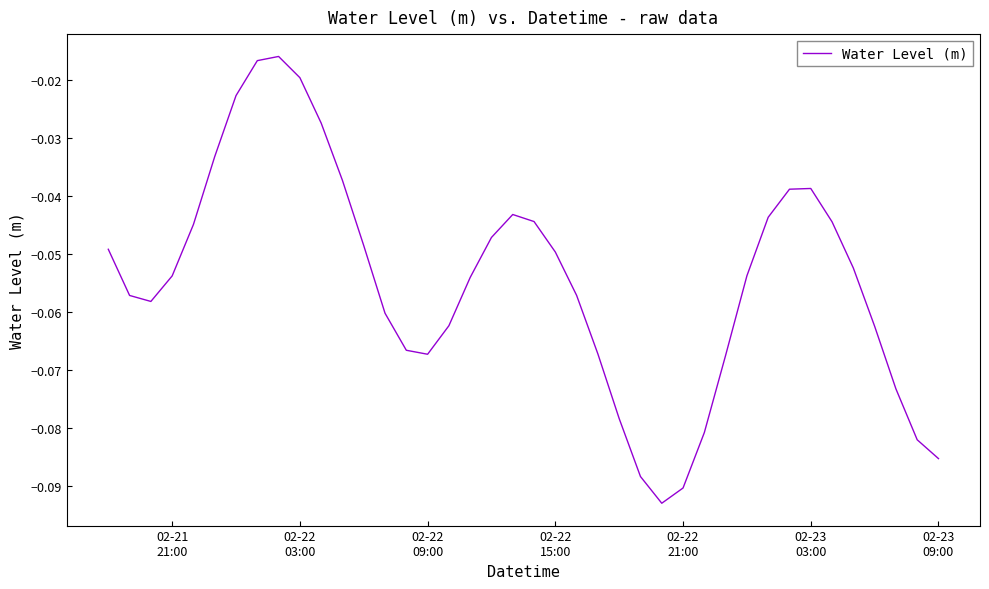

What is the sum of all values?

-2.2